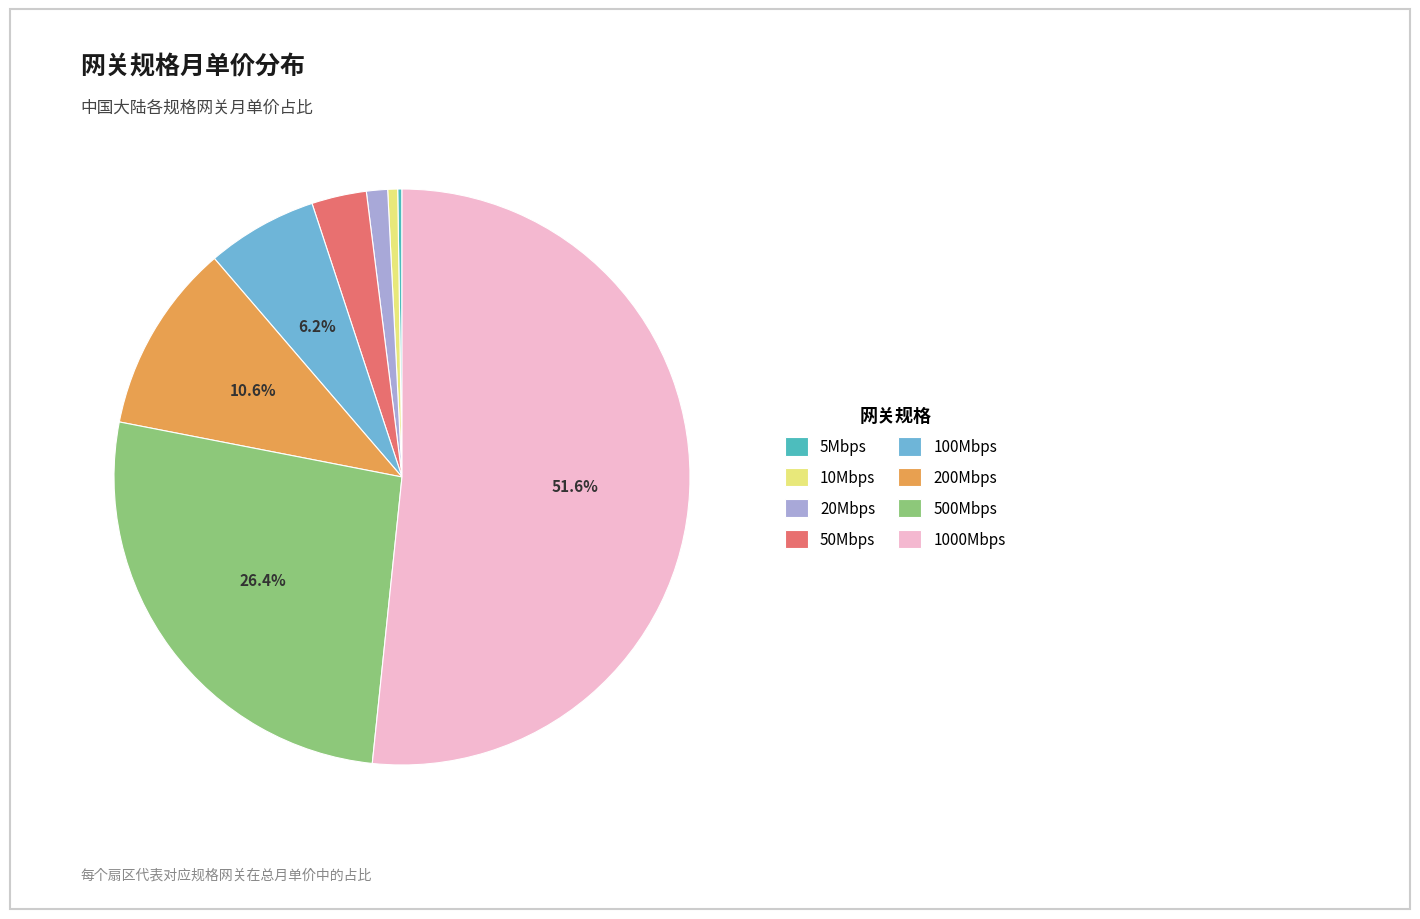

Which category accounts for the majority?

1000Mbps